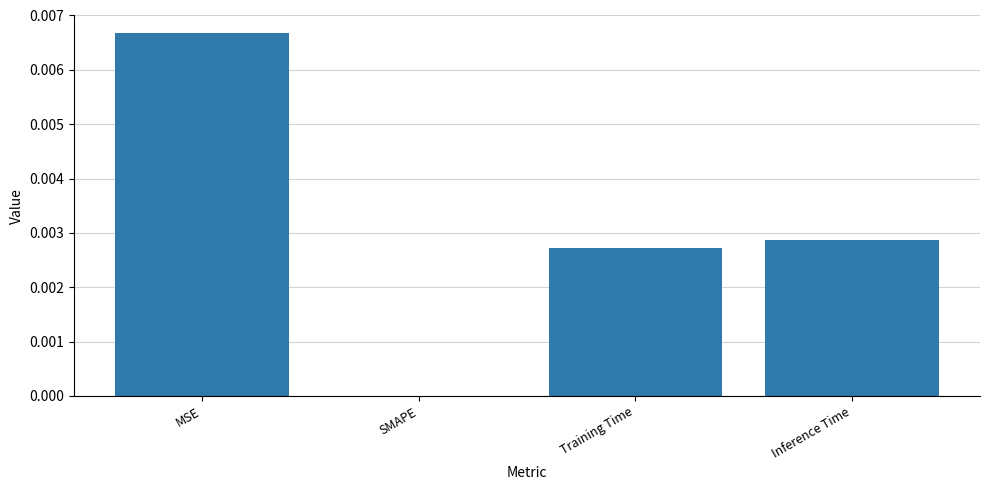

The value at SMAPE is 0.0. True or false?

True